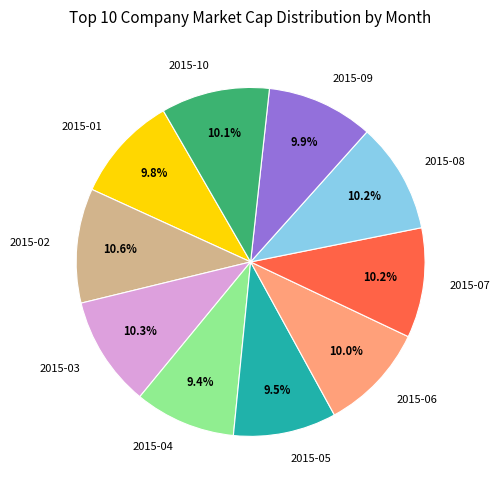

To the nearest percent, what is the difference between the largest and smallest slice percentages?

1%